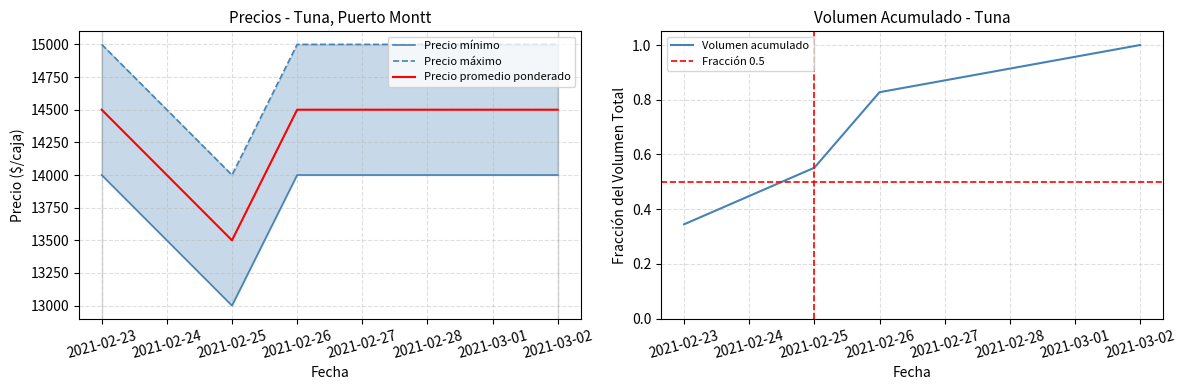

Reading left to right, what are all the values shown in this chart?

Volumen: 2021-02-23=200	2021-02-26=160	2021-02-25=120	2021-03-02=100
Precio mínimo: 2021-02-23=14000	2021-02-26=14000	2021-02-25=13000	2021-03-02=14000
Precio máximo: 2021-02-23=15000	2021-02-26=15000	2021-02-25=14000	2021-03-02=15000
Precio promedio ponderado: 2021-02-23=14500	2021-02-26=14500	2021-02-25=13500	2021-03-02=14500